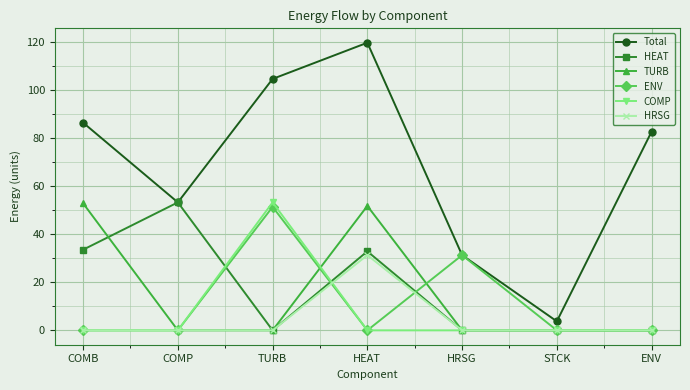

True or false: Total and HRSG intersect in this chart.

False